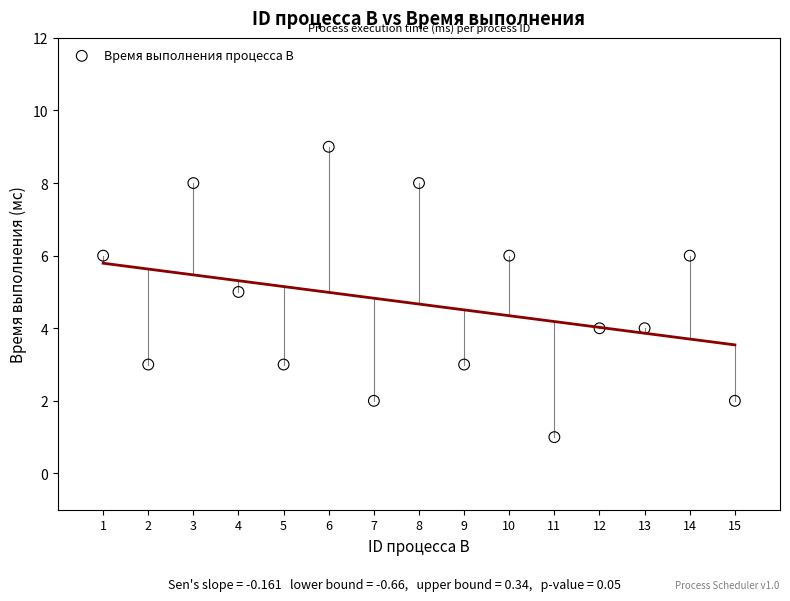

What is the range of X values (max minus min)?

14